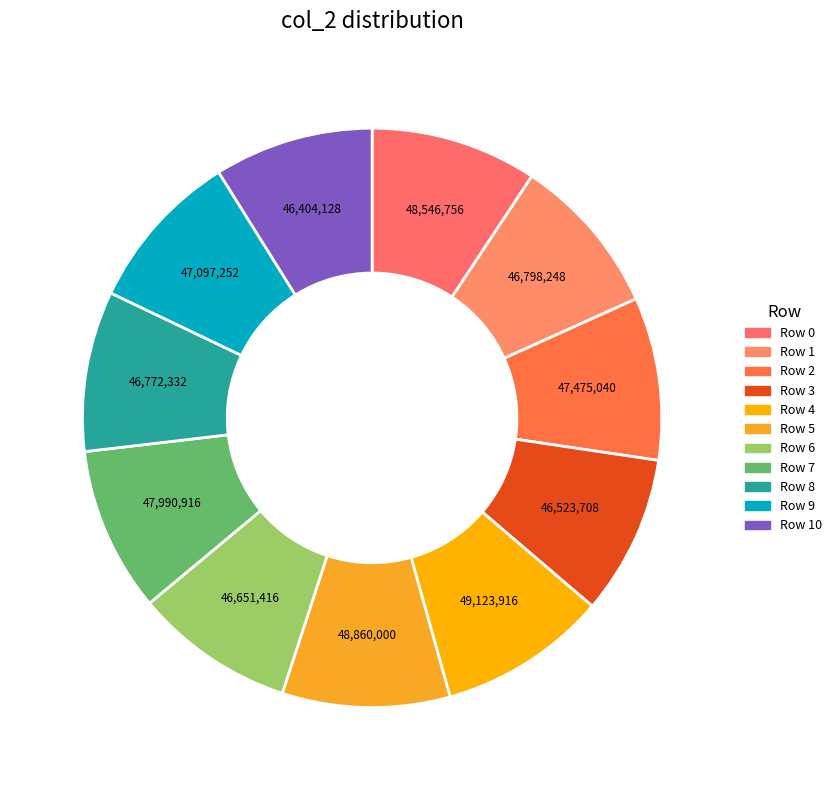

How many slices are in this pie chart?

11